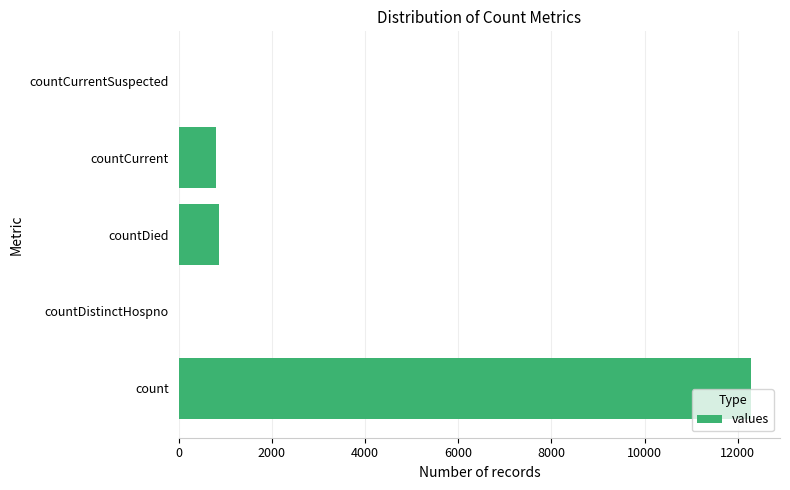

What is the sum of the values at countDied and count?

13150